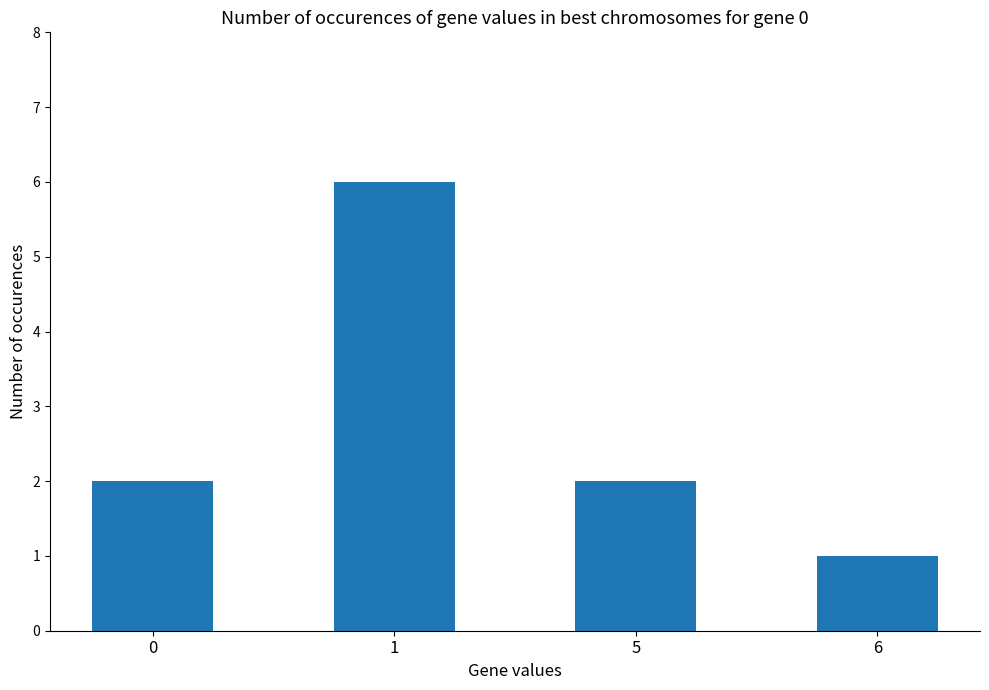

Reading right to left, what are all the values shown in this chart?

1	2	6	2